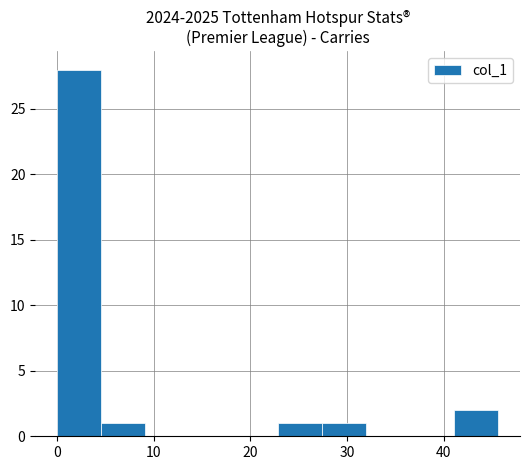

Reading left to right, transcribe this chart: for each bar, give the range it covers on the x-axis and its height. Neither the bar edges nor the heights are printed on the chart, so give them approximately, as read against the axes.

0 to 5: 28
5 to 9: 1
9 to 14: 0
14 to 18: 0
18 to 23: 0
23 to 27: 1
27 to 32: 1
32 to 37: 0
37 to 41: 0
41 to 46: 2